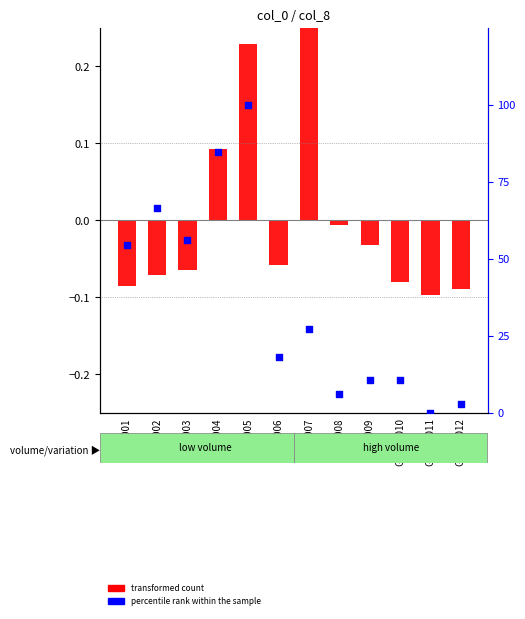

What is the change in value from GSM0008 to GSM0009?

+4.5